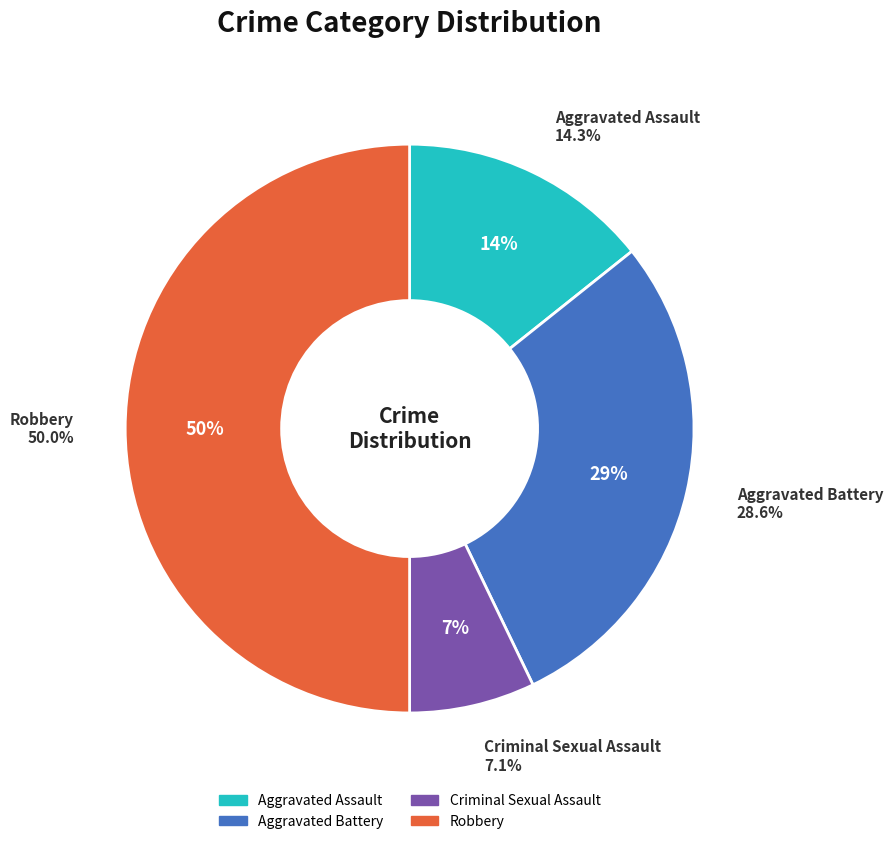

How many segments does this pie chart have?

4